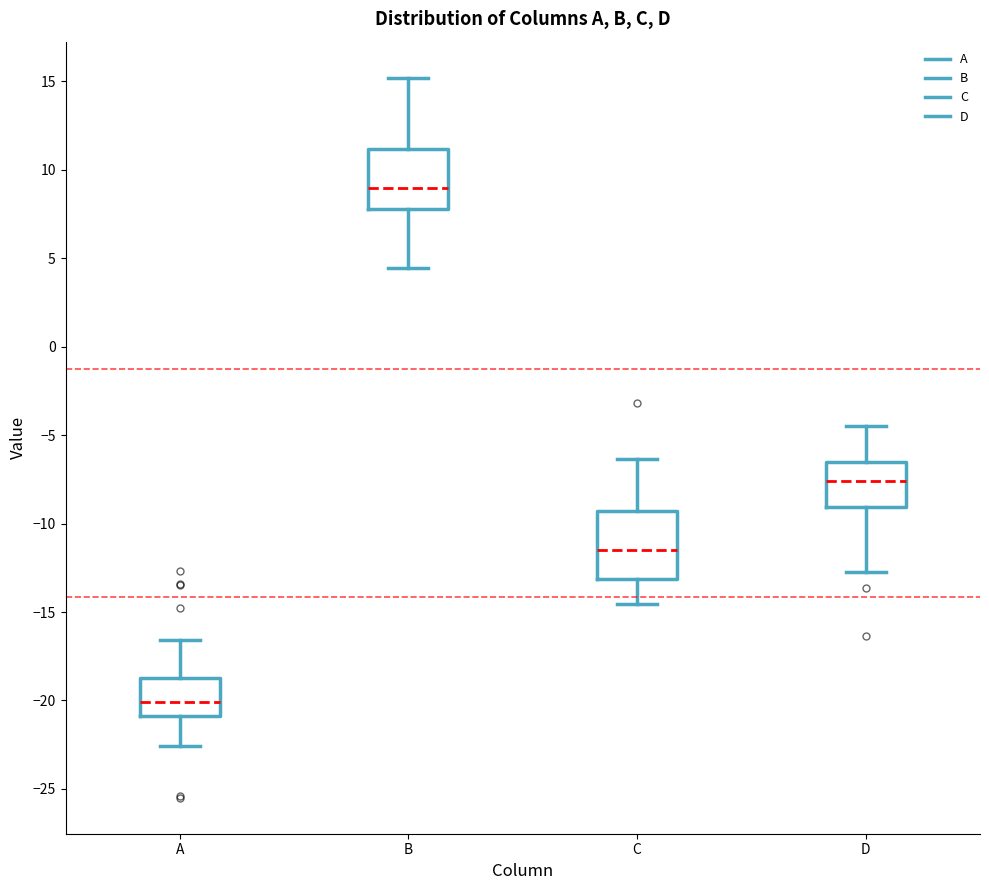

Which box's median line is the highest?

B